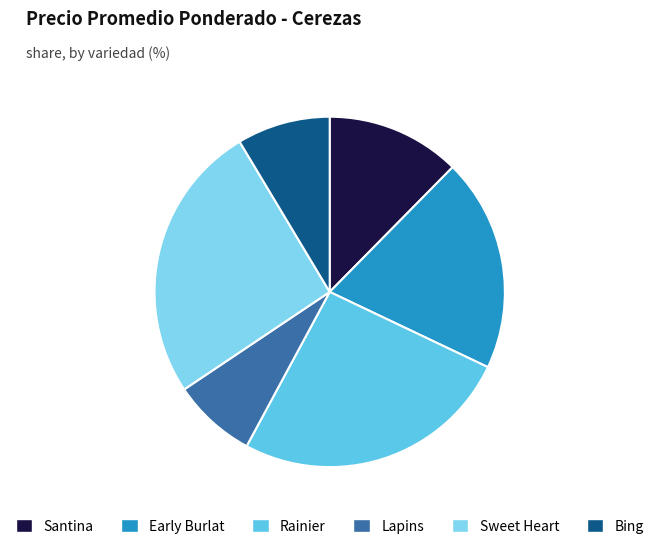

Is Early Burlat the majority of the pie?

No